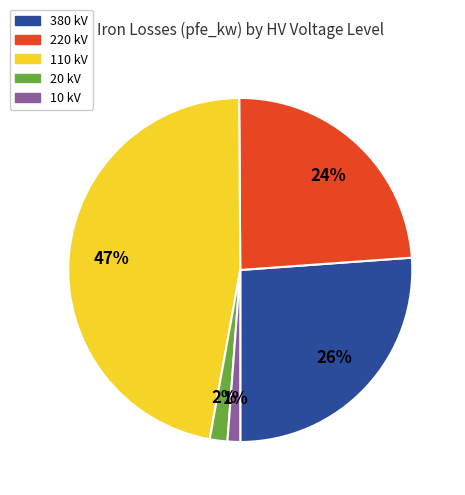

To the nearest percent, what is the difference between the largest and smallest slice percentages?

46%